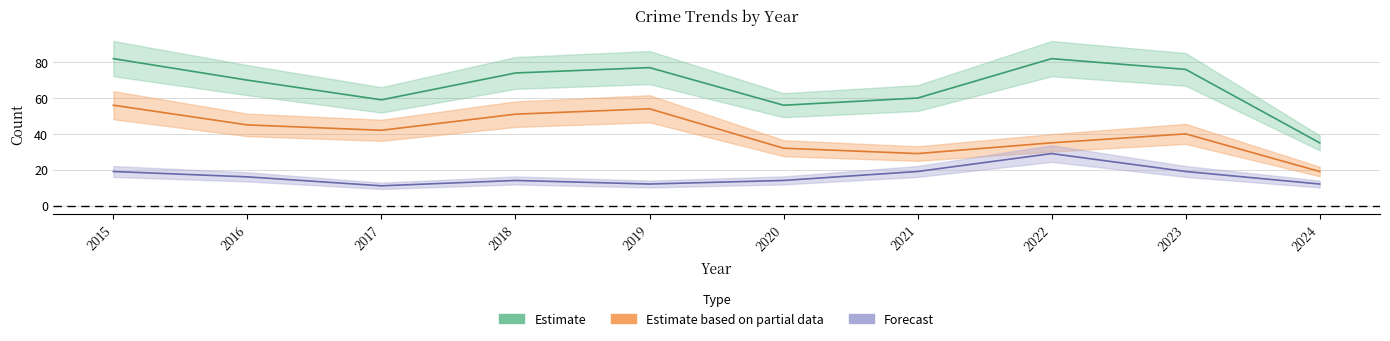

True or false: Robbery and Total intersect in this chart.

False